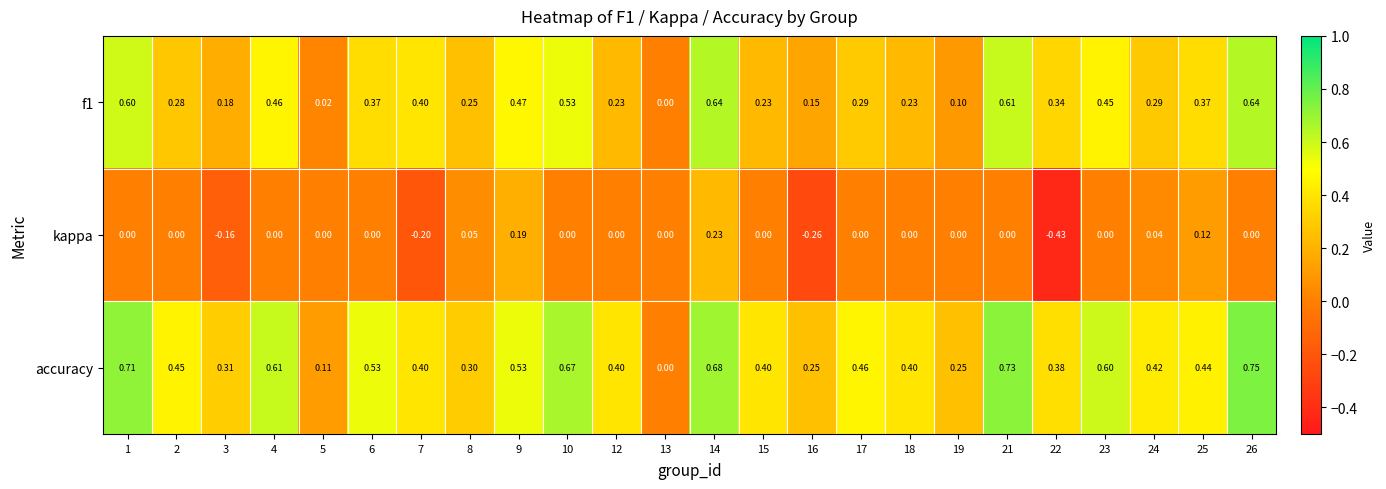

Is the value of f1 at 22 greater than the value of accuracy at 13?

Yes